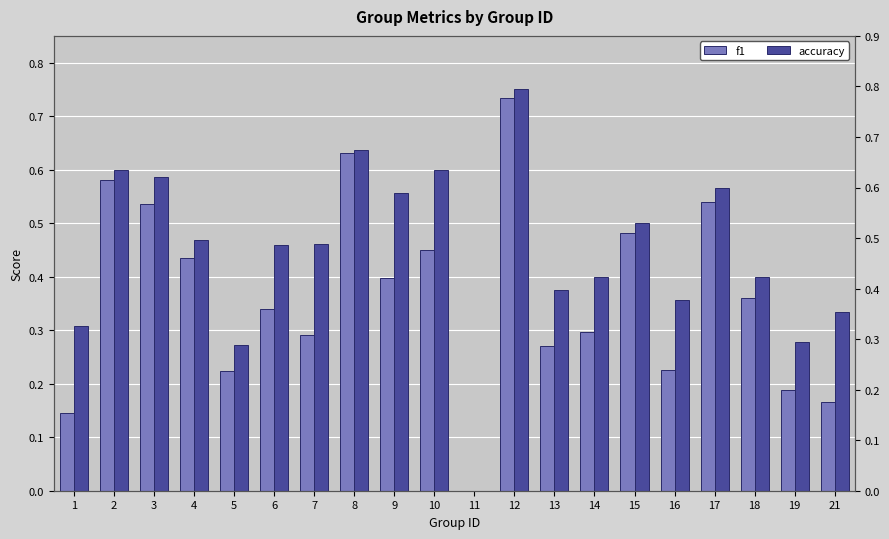

What is the difference between the maximum and minimum values in the accuracy series?

0.8